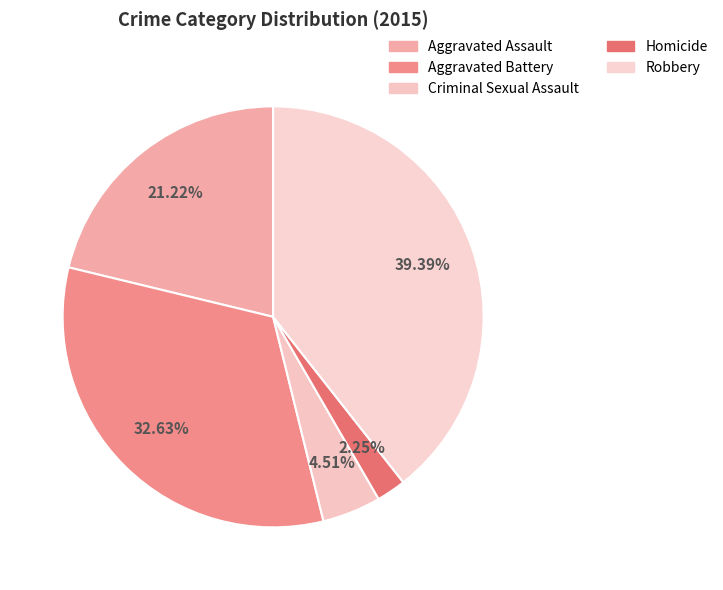

How many segments does this pie chart have?

5